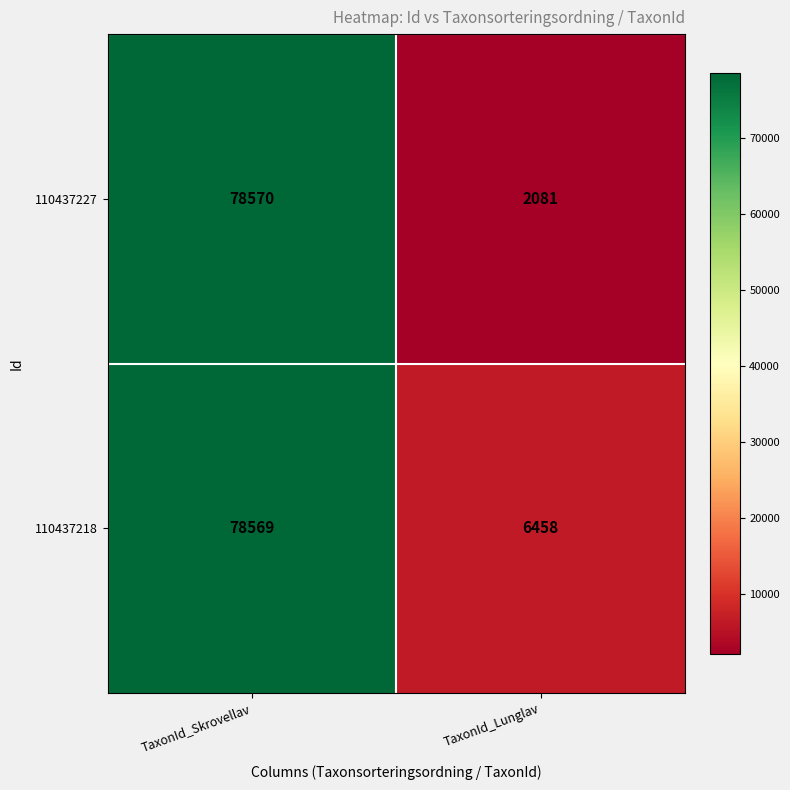

What is the difference between the highest and lowest values at TaxonId_Lunglav?

4377